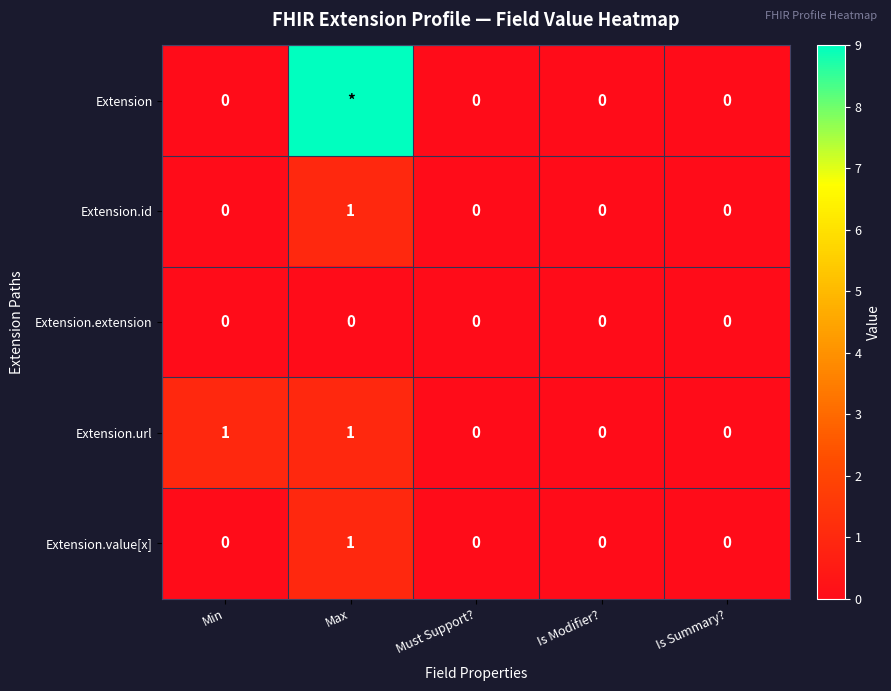

Is it true that Extension.value[x] equals 1 at Max?

True